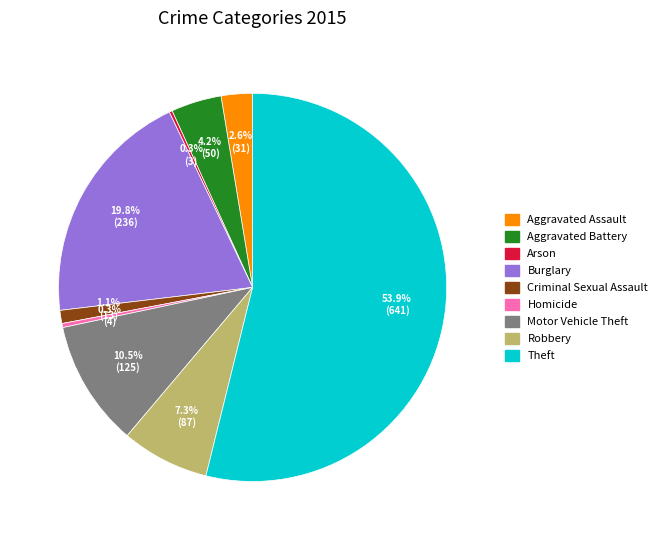

Which category has the biggest portion of the pie?

Theft